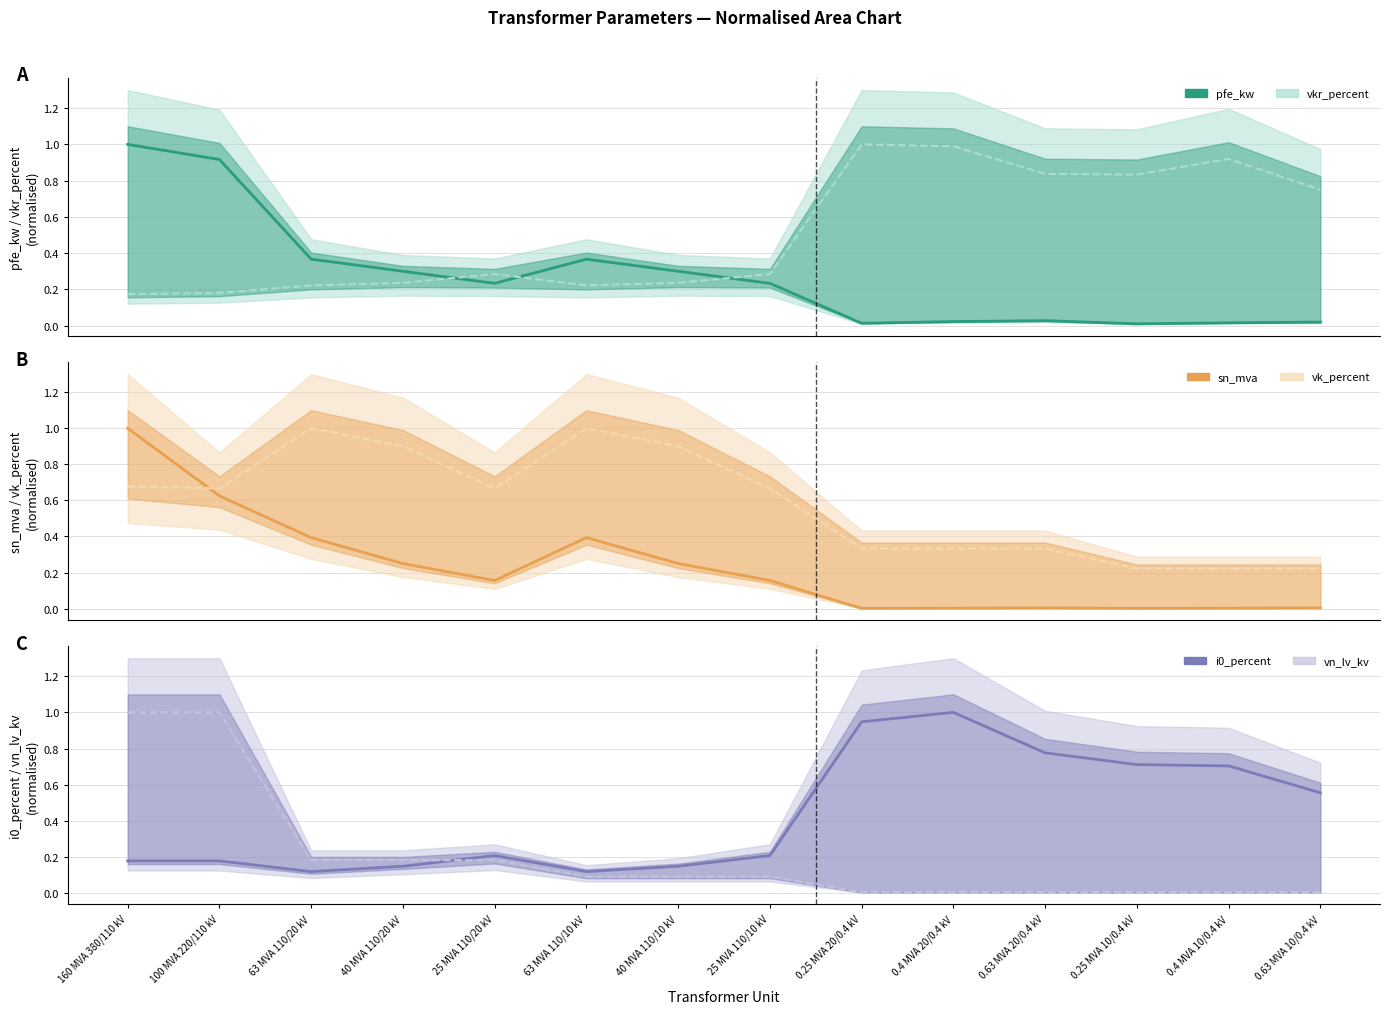

What is the label of the 5th point from the right?

0.4 MVA 20/0.4 kV